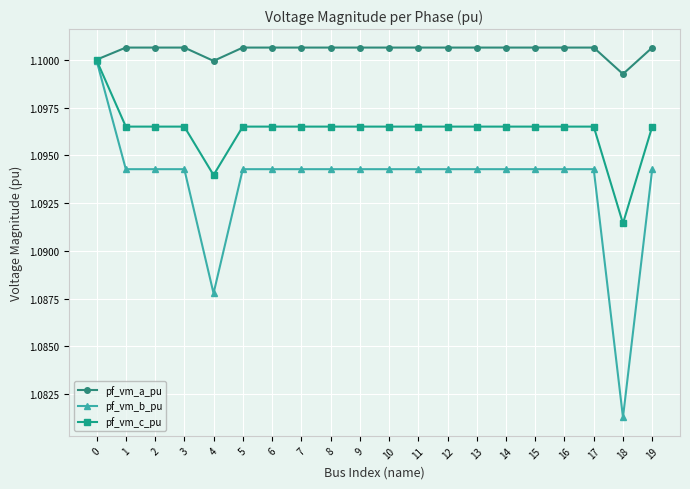

True or false: pf_vm_a_pu has more than 2 points higher than both neighbors.

True